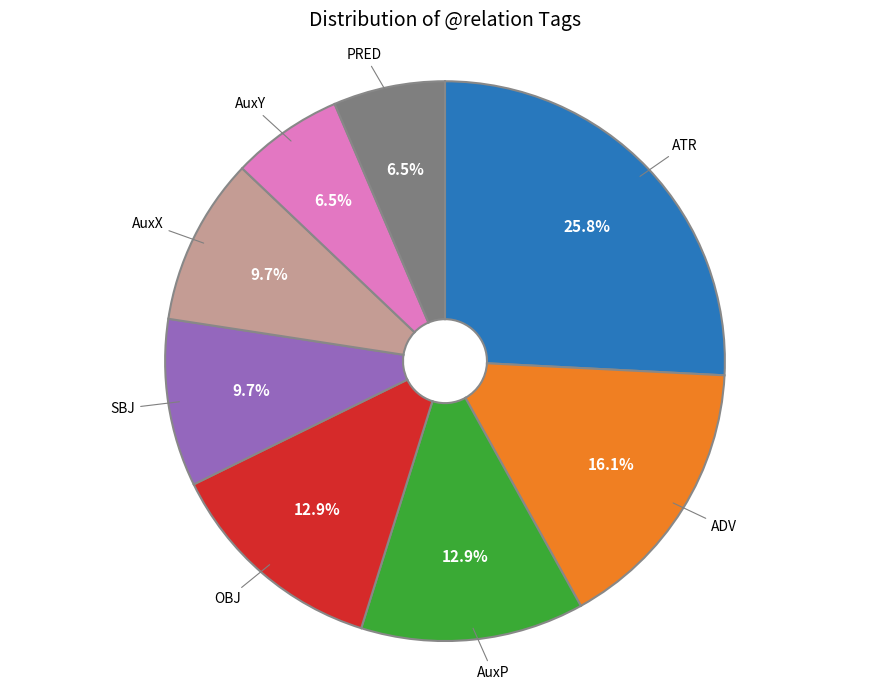

To the nearest percent, what is the difference between the largest and smallest slice percentages?

19%